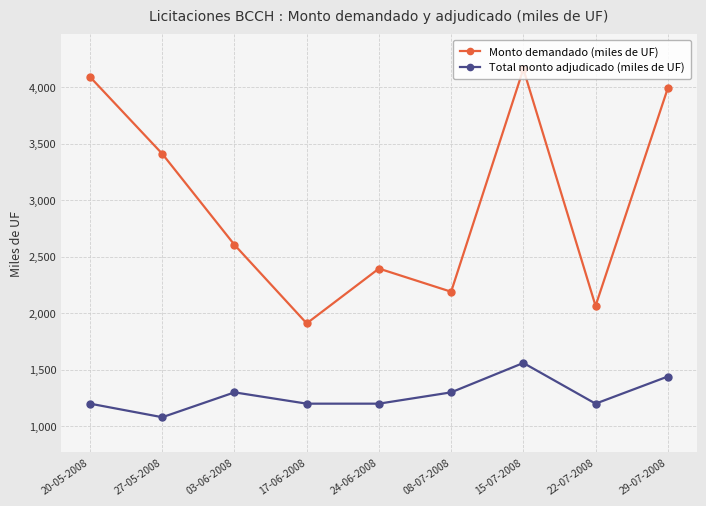

True or false: Monto demandado (miles de UF) and Total monto adjudicado (miles de UF) cross at least once.

False